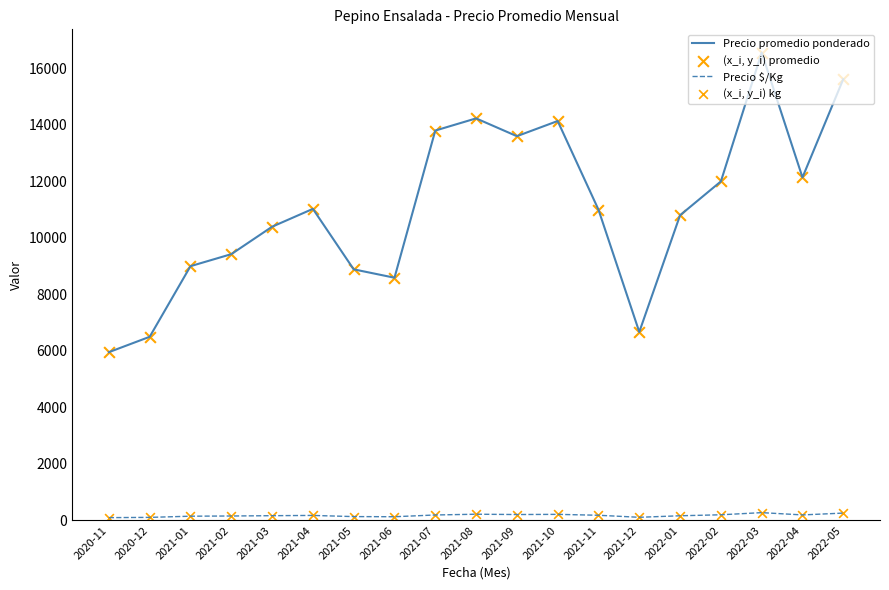

At which category is the sum across all series the highest?

2022-03